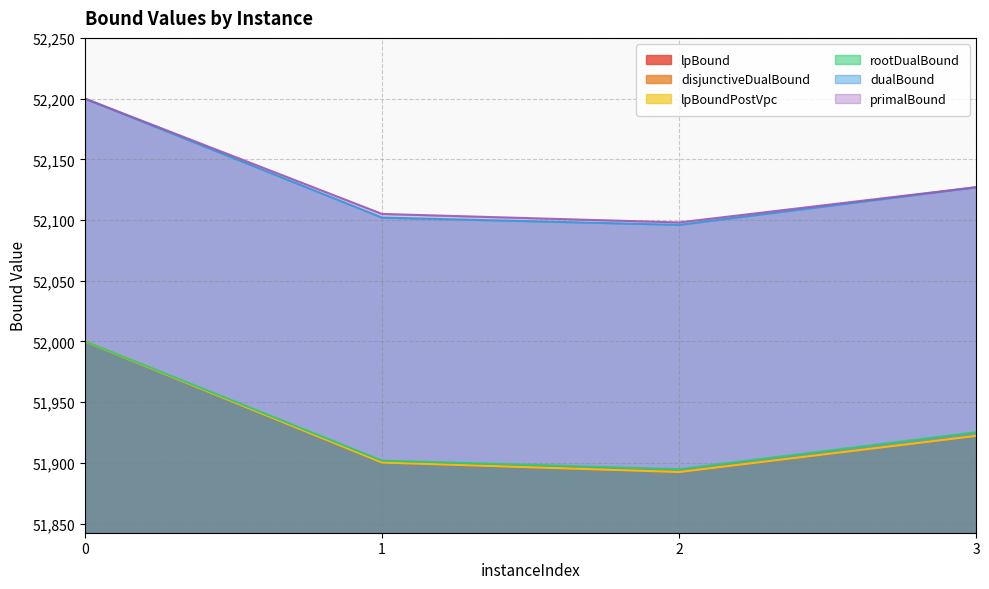

At which category does lpBound reach its first local valley?

2